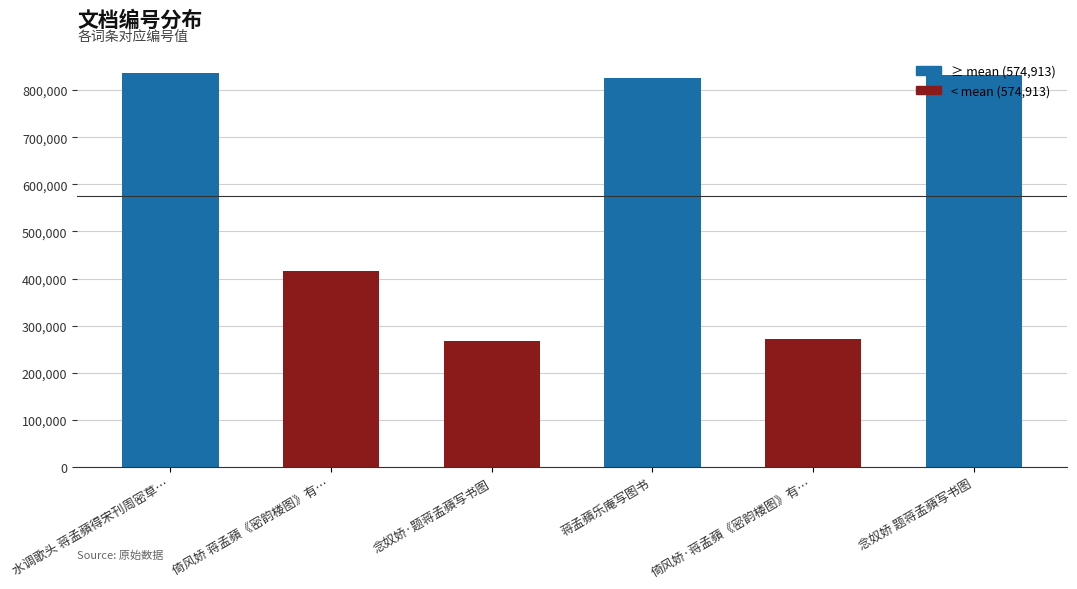

What position from the left is 倚风娇·蒋孟蘋《密韵楼图》有…?

5